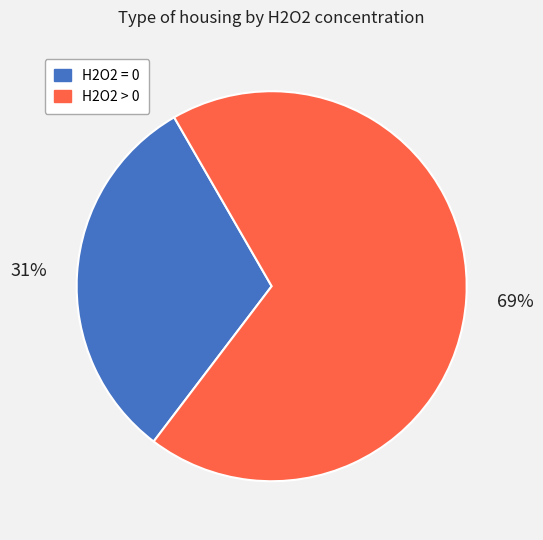

To the nearest percent, what is the average slice percentage?

50%